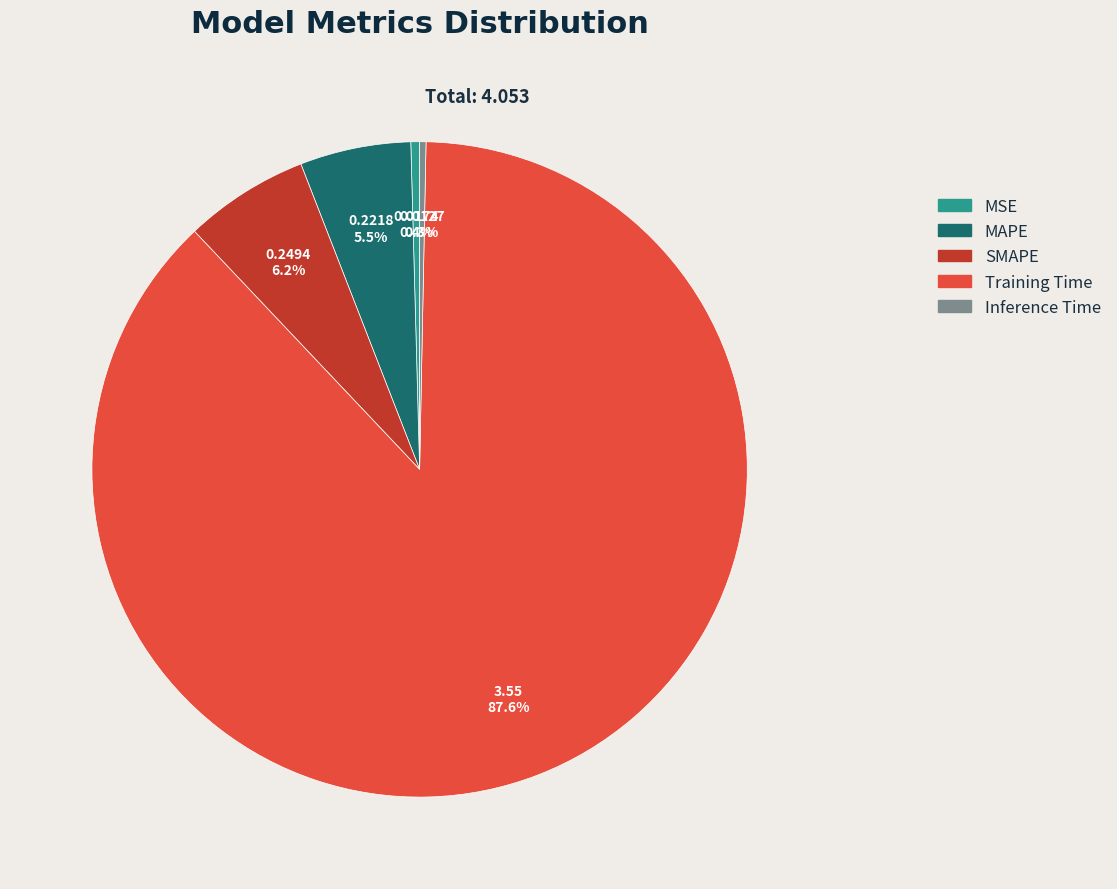

Which has a higher value, MAPE or SMAPE?

SMAPE